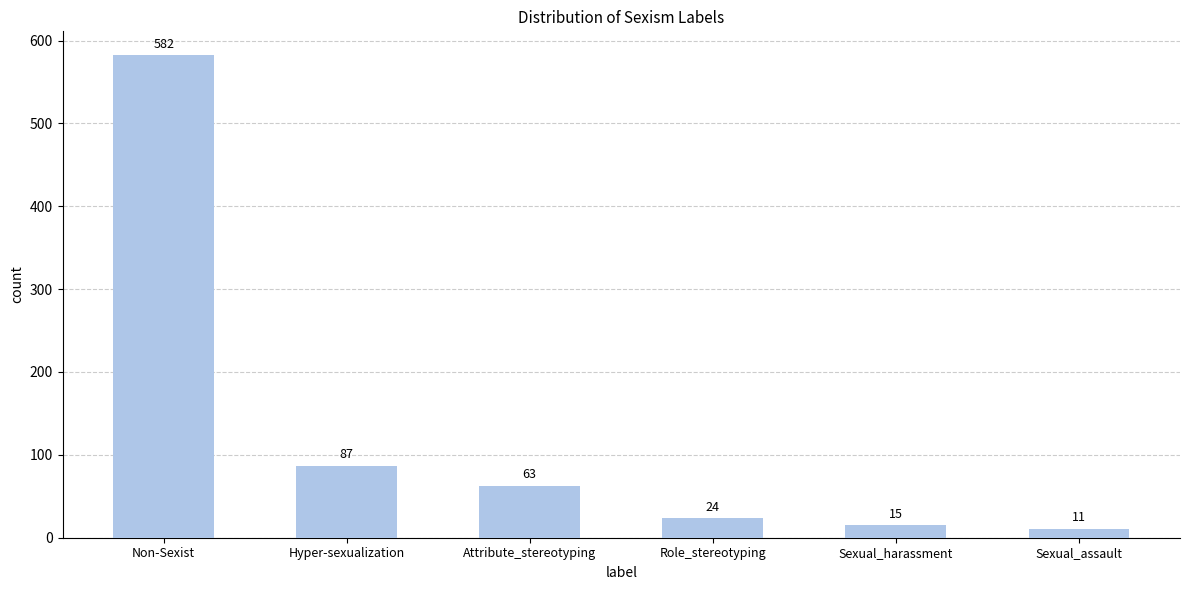

Reading left to right, list all the values displayed in this chart.

Non-Sexist=582	Hyper-sexualization=87	Attribute_stereotyping=63	Role_stereotyping=24	Sexual_harassment=15	Sexual_assault=11